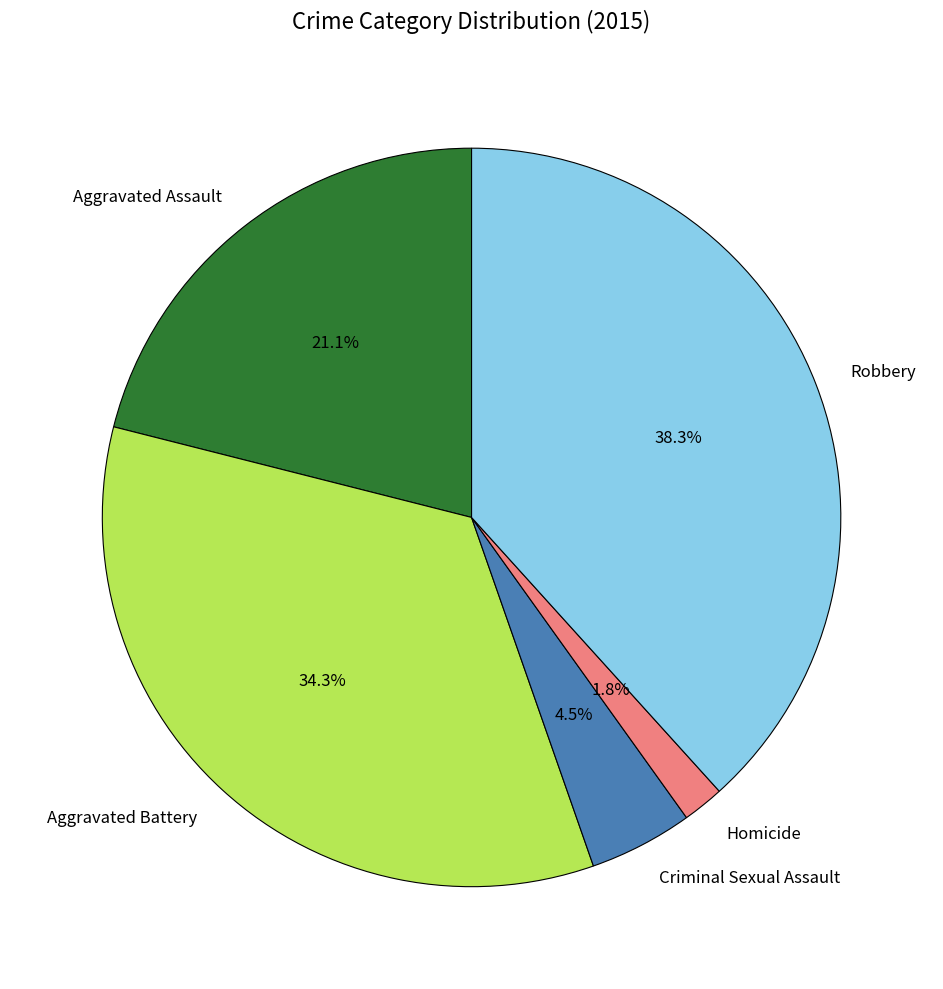

How much of the chart is everything except Robbery?

61.7%